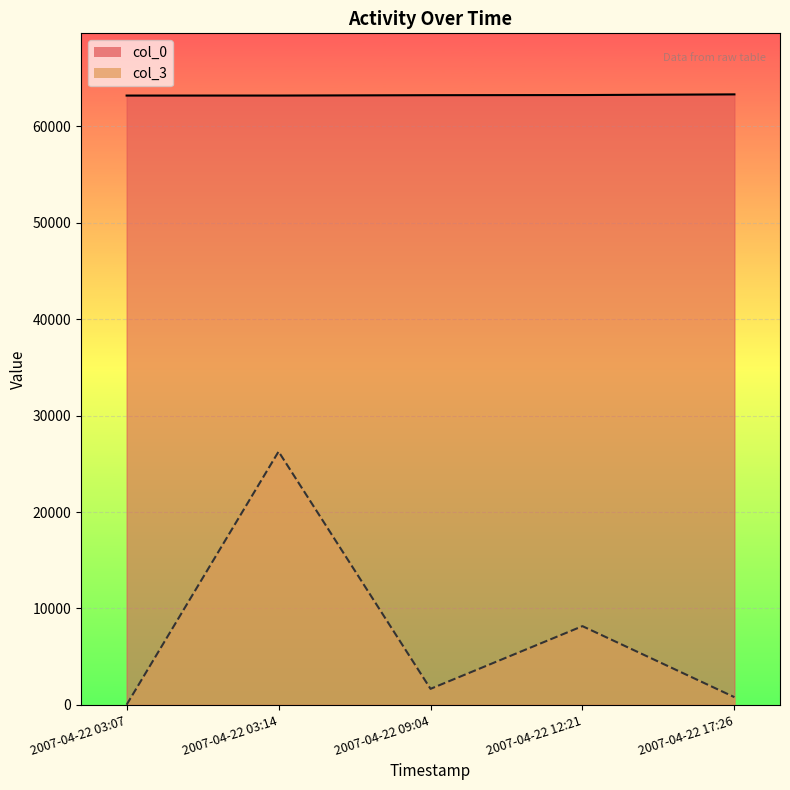

The col_3 series shows 26272 at 2007-04-22 03:14. True or false?

True